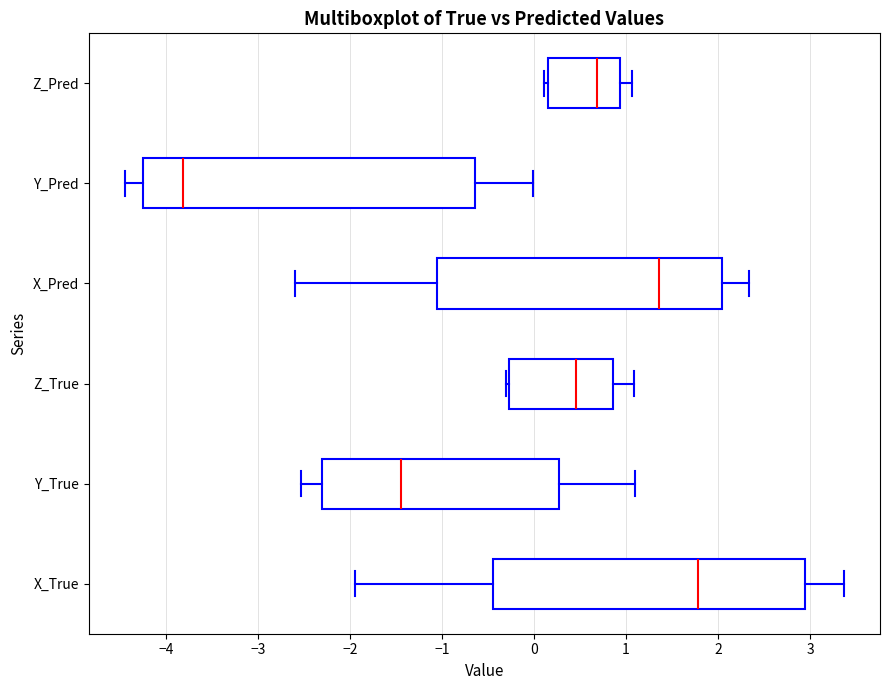

Which box is the widest, from its left edge to its right edge?

Y_Pred